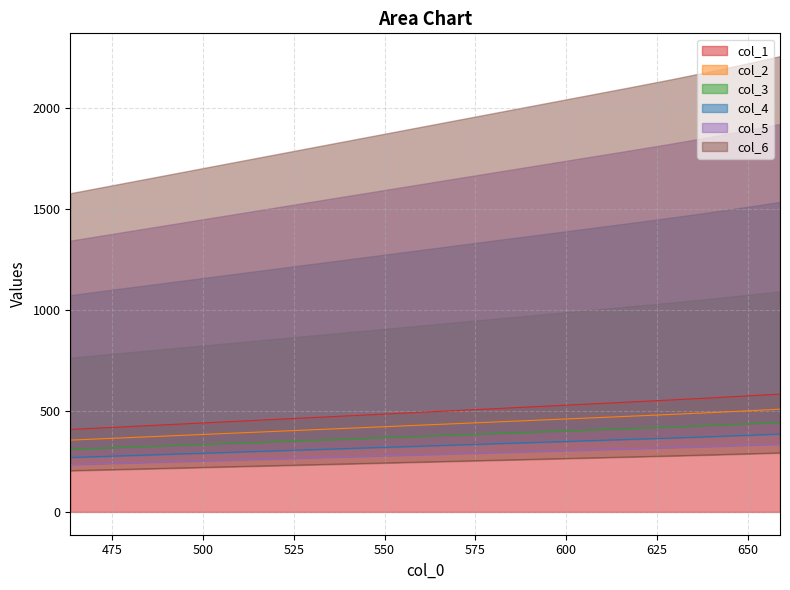

What is the sum of all col_1 values?

9899.5